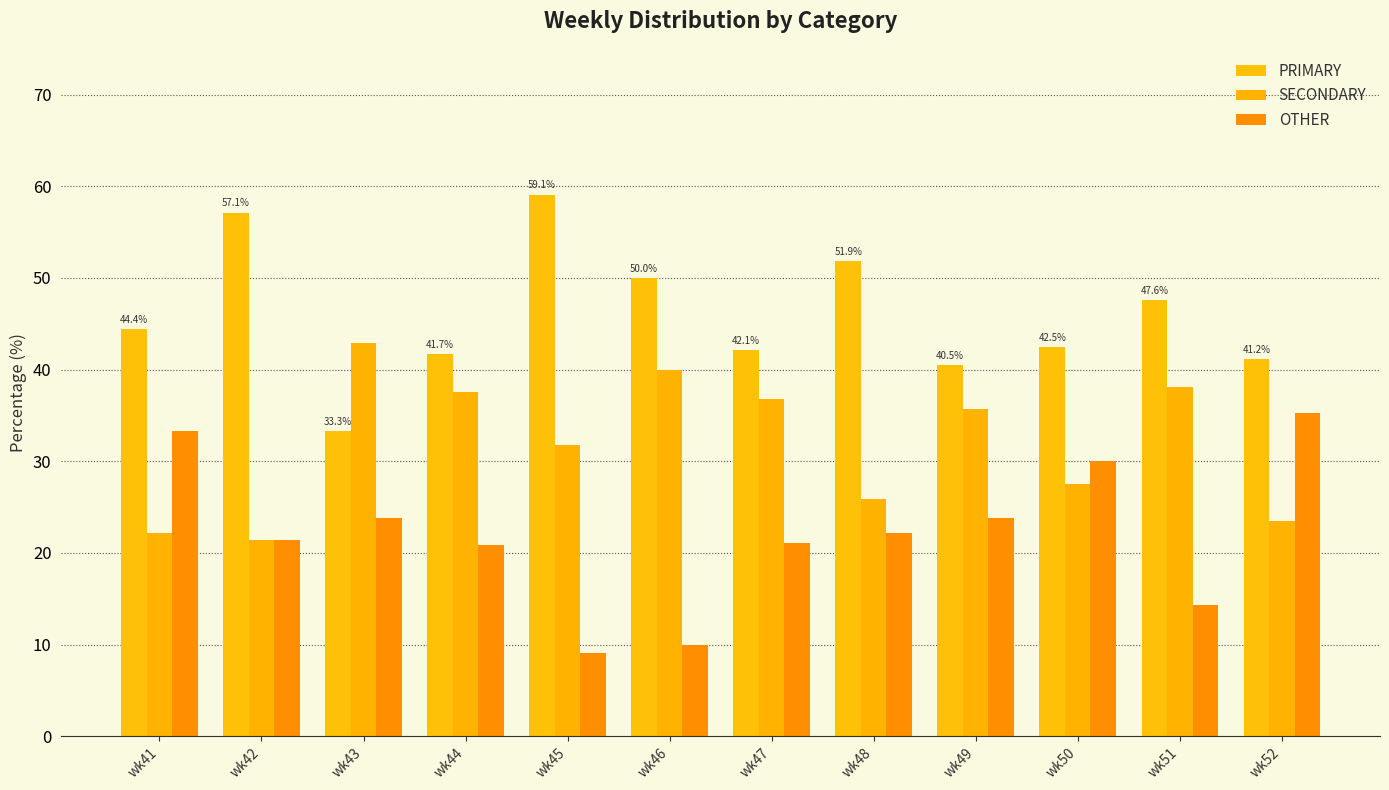

Rank the series by their average value, from lowest to highest.

OTHER, SECONDARY, PRIMARY